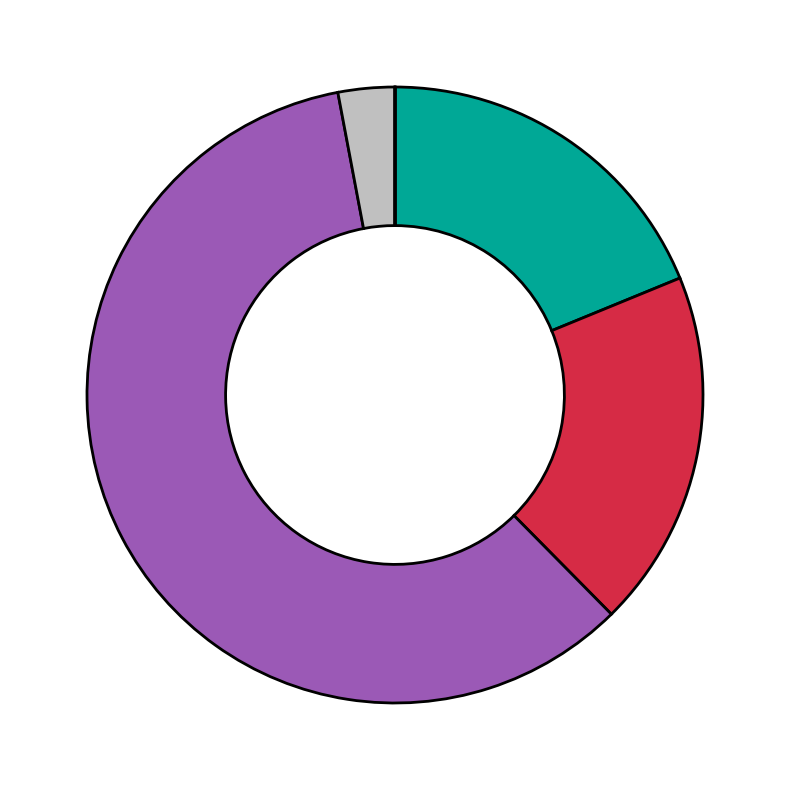

What is the smallest slice in the pie chart?

Preferred stock, shares issued